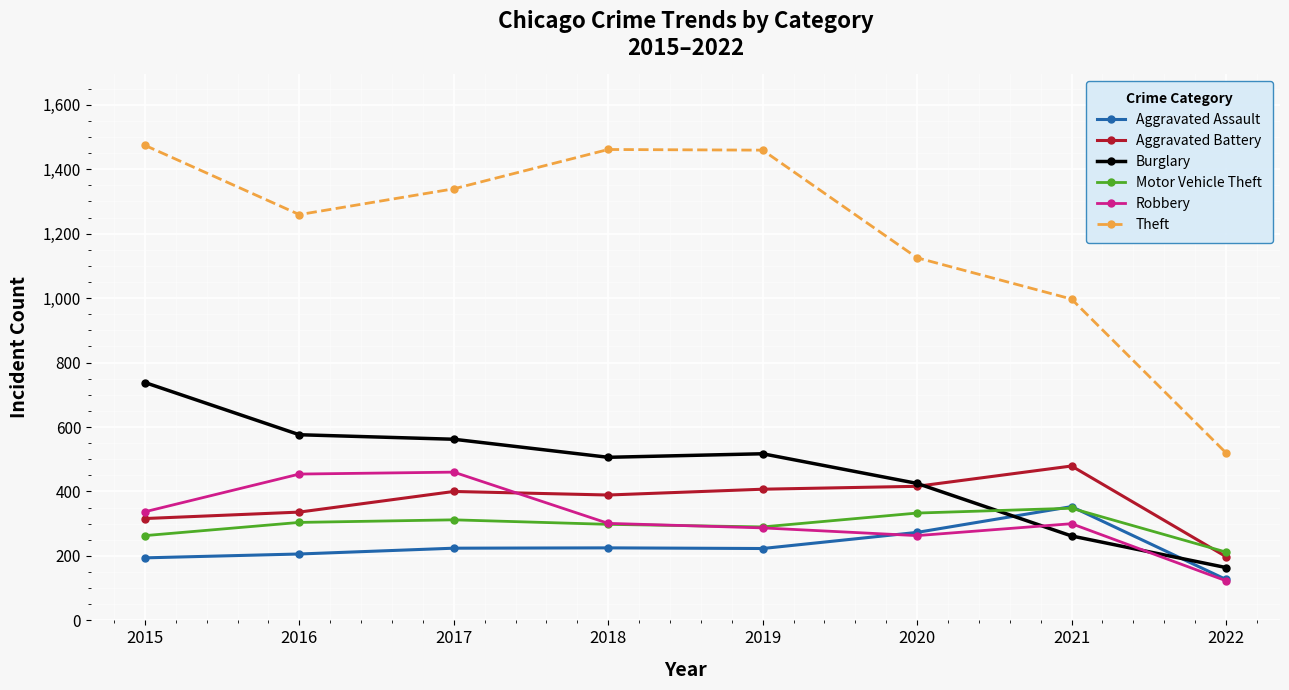

What is the total value across all series at 2021?

2739